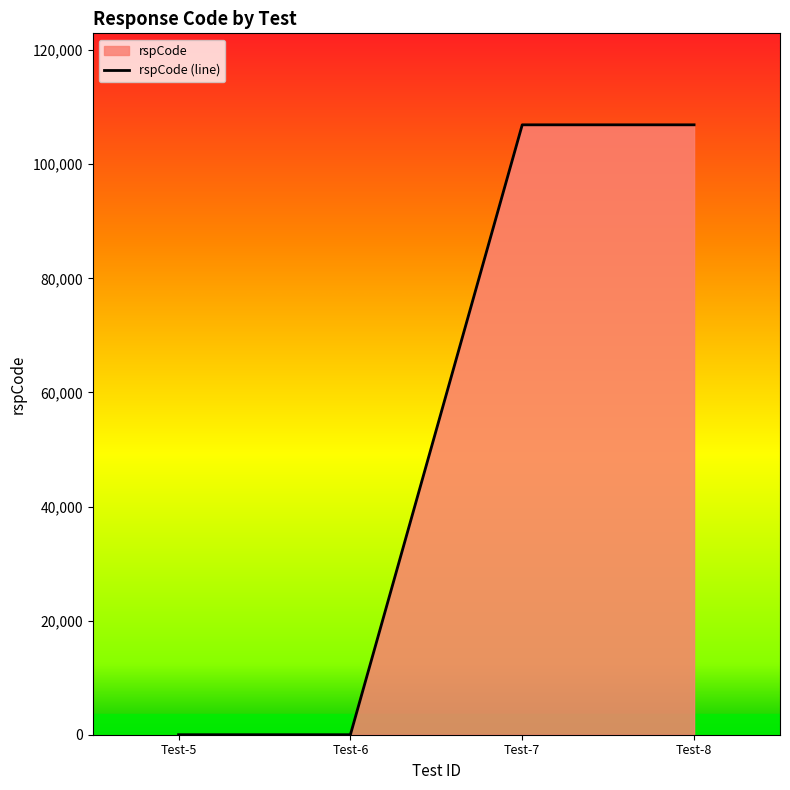

How many lines are shown in the chart?

1